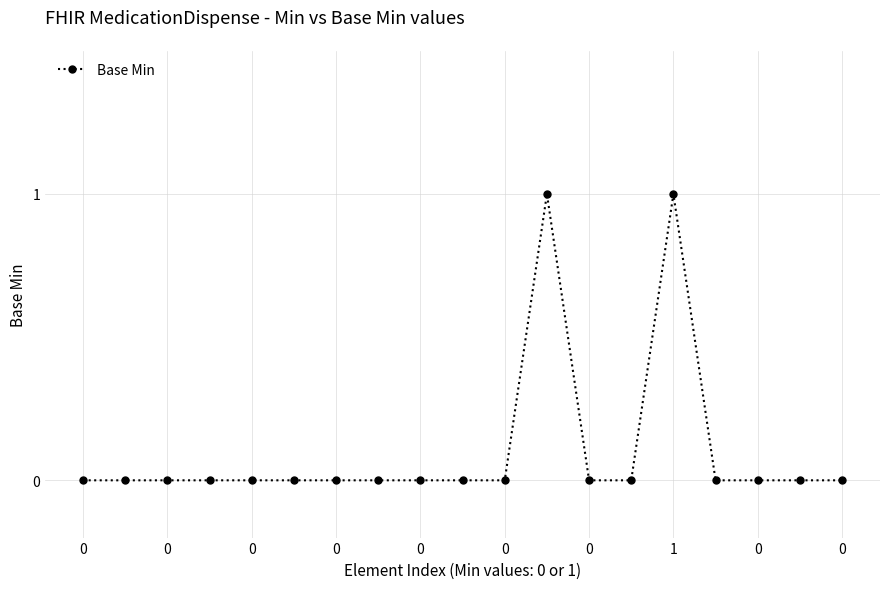

What is the greatest value displayed?

1